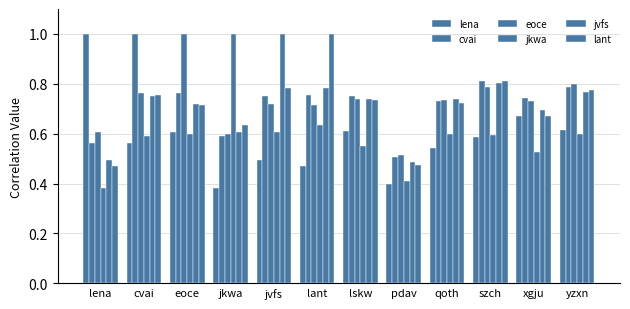

Count the number of categories in the chart.

12